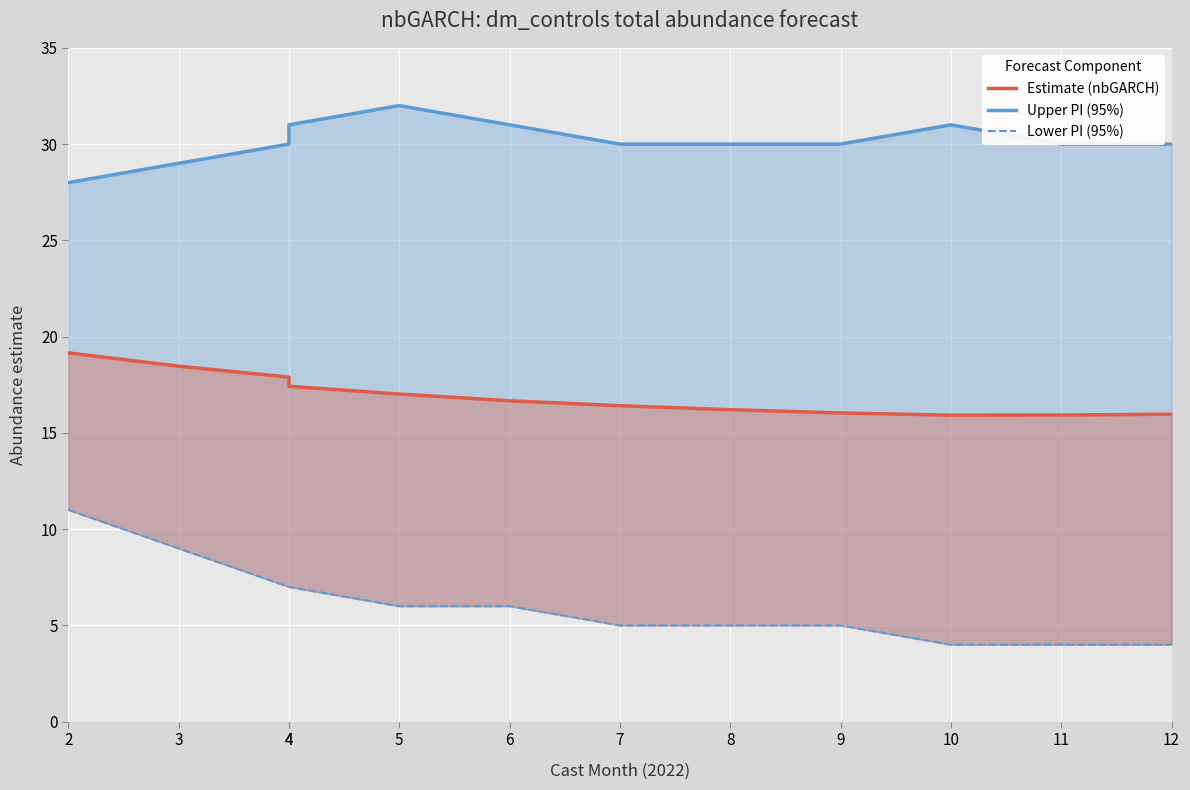

What is the value of the Lower PI (95%) point at the 4th from the left?

7.0